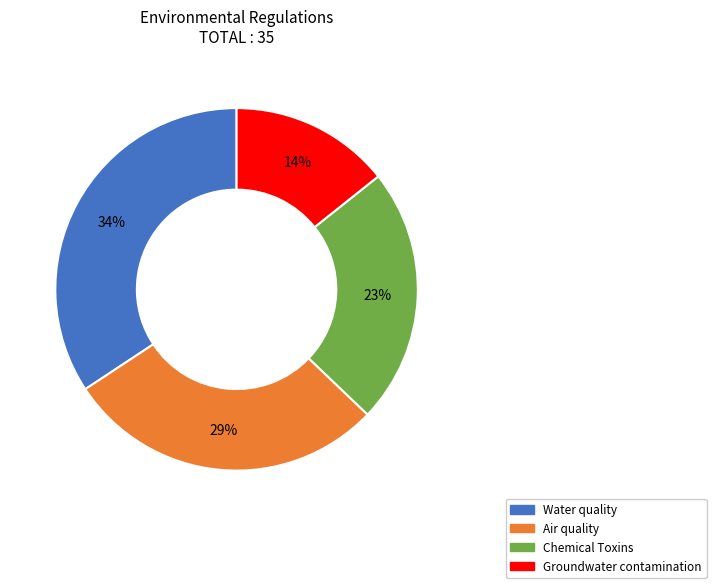

Does Chemical Toxins account for over 50% of the chart?

No